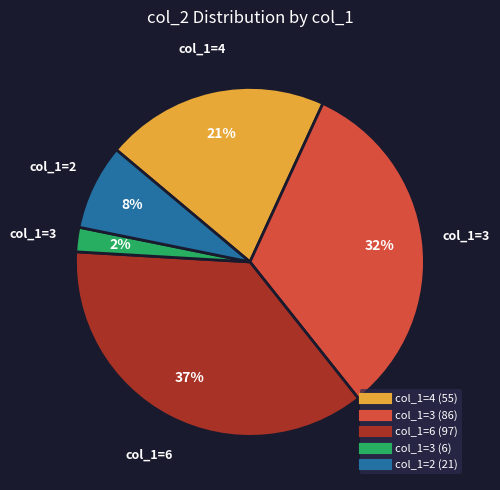

Does any single category account for the majority?

No